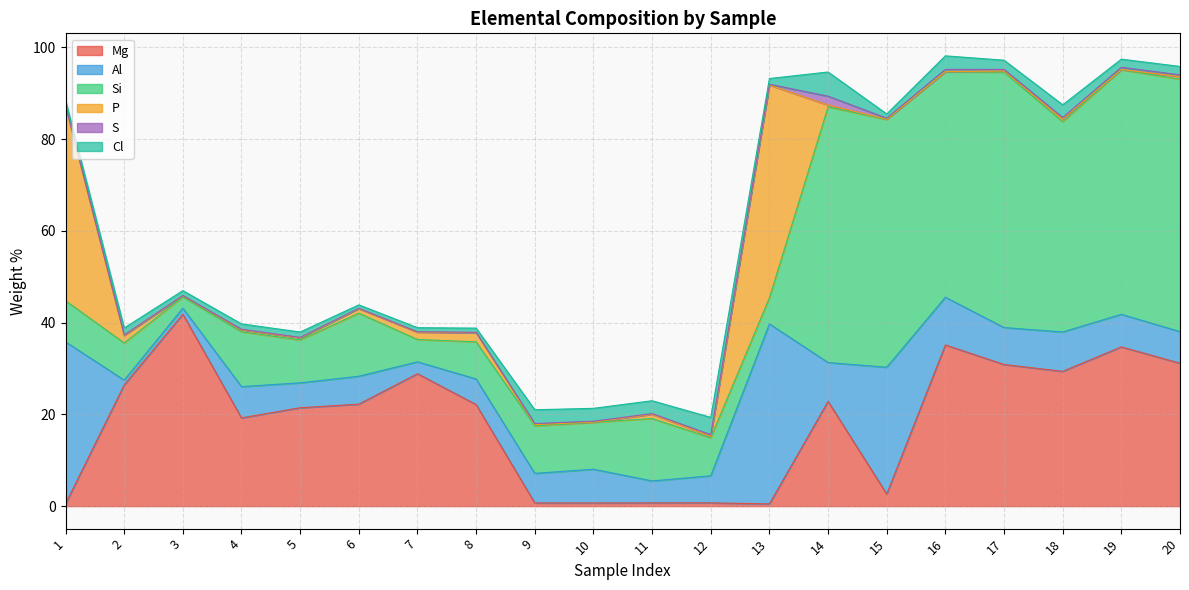

What is the difference between the maximum and minimum values in the Si series?

53.3